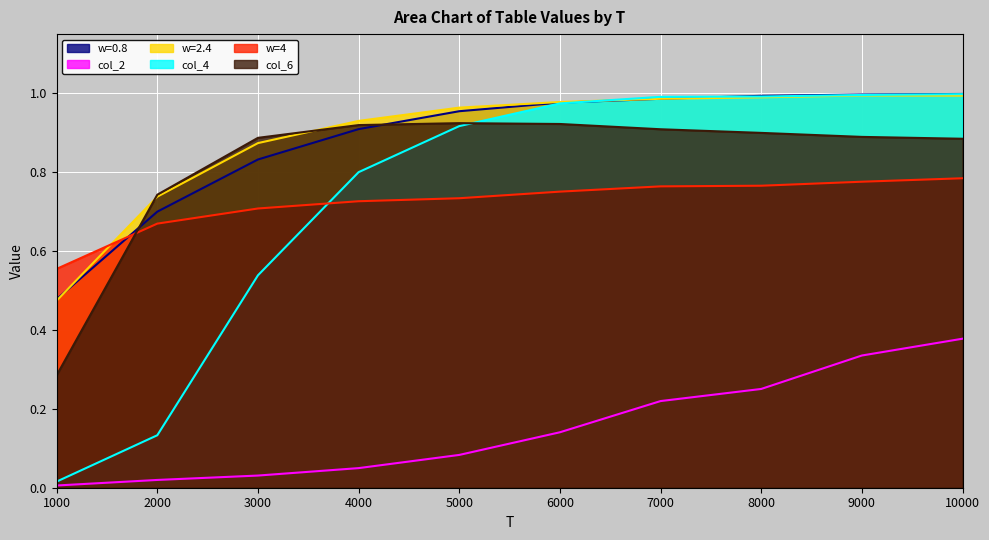

Reading left to right, extract all data points from this chart.

w=0.8: 1000=0.5	2000=0.7	3000=0.8	4000=0.9	5000=1.0	6000=1.0	7000=1.0	8000=1.0	9000=1.0	10000=1.0
col_2: 1000=0.0	2000=0.0	3000=0.0	4000=0.0	5000=0.1	6000=0.1	7000=0.2	8000=0.3	9000=0.3	10000=0.4
w=2.4: 1000=0.5	2000=0.7	3000=0.9	4000=0.9	5000=1.0	6000=1.0	7000=1.0	8000=1.0	9000=1.0	10000=1.0
col_4: 1000=0.0	2000=0.1	3000=0.5	4000=0.8	5000=0.9	6000=1.0	7000=1.0	8000=1.0	9000=1.0	10000=1.0
w=4: 1000=0.6	2000=0.7	3000=0.7	4000=0.7	5000=0.7	6000=0.8	7000=0.8	8000=0.8	9000=0.8	10000=0.8
col_6: 1000=0.3	2000=0.7	3000=0.9	4000=0.9	5000=0.9	6000=0.9	7000=0.9	8000=0.9	9000=0.9	10000=0.9